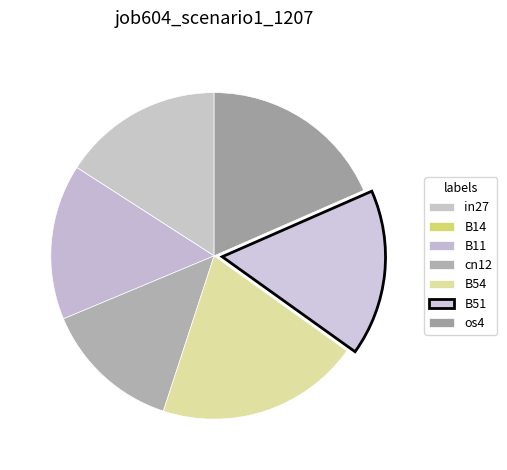

What is the change in value from in27 to B14?

-0.4